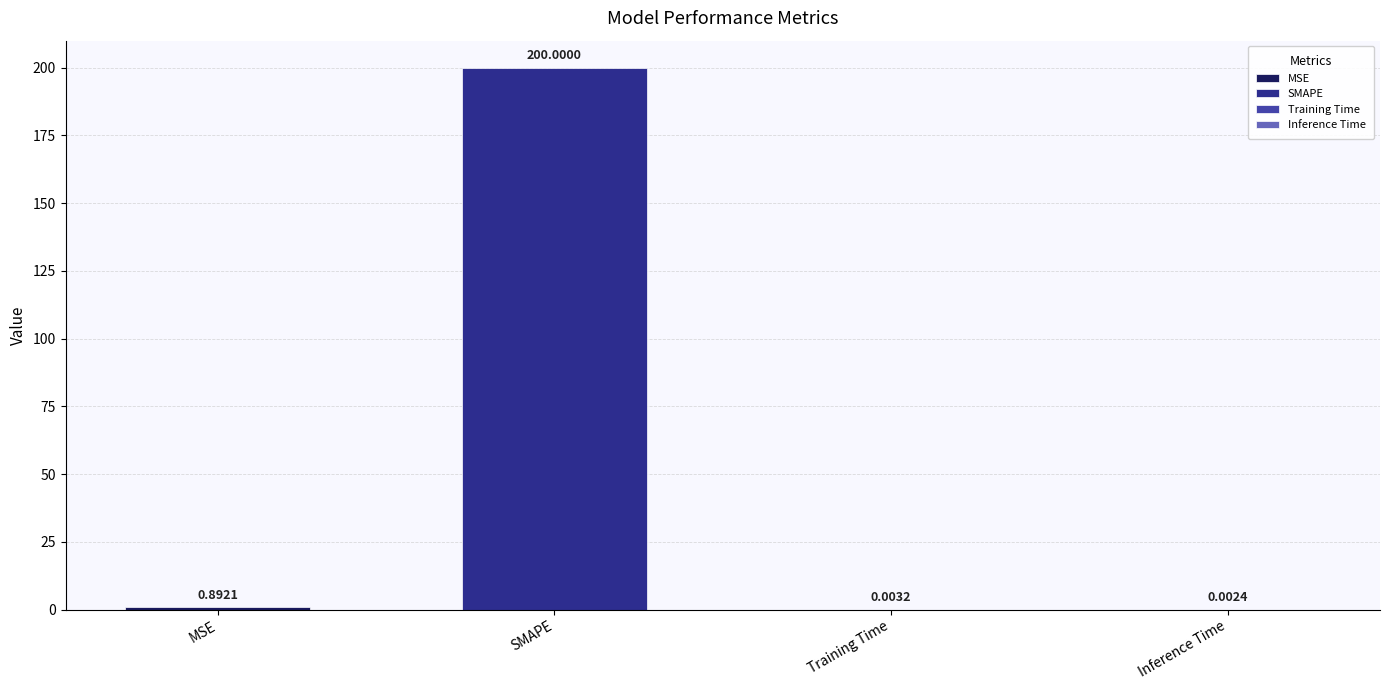

List the labels in order of value, largest first.

SMAPE, MSE, Training Time, Inference Time